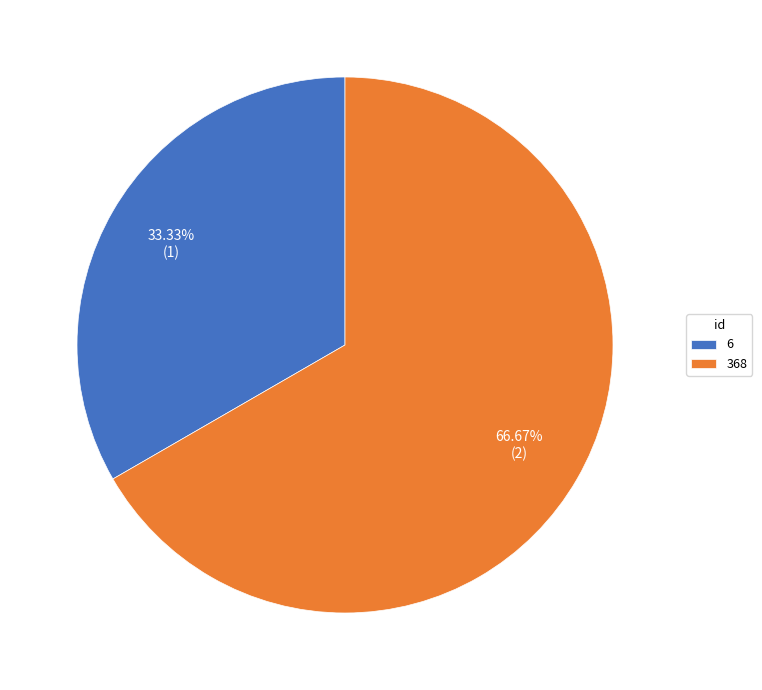

How many segments does this pie chart have?

2